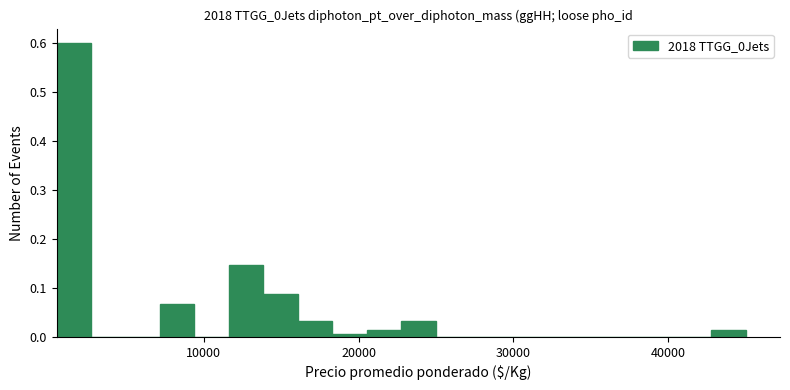

Read against the x-axis, roughly where is the centre of the tallest bar?

2000